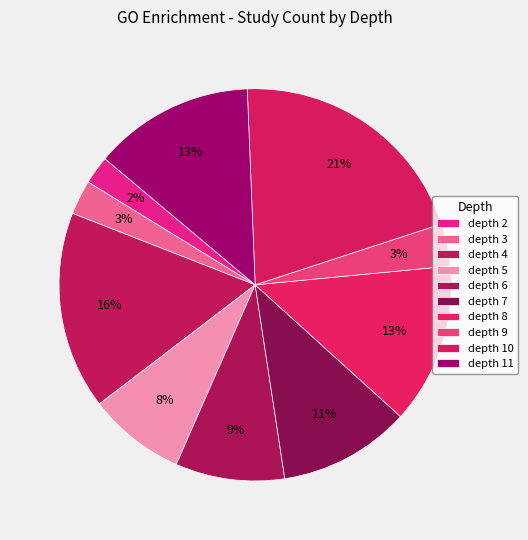

How many segments does this pie chart have?

10